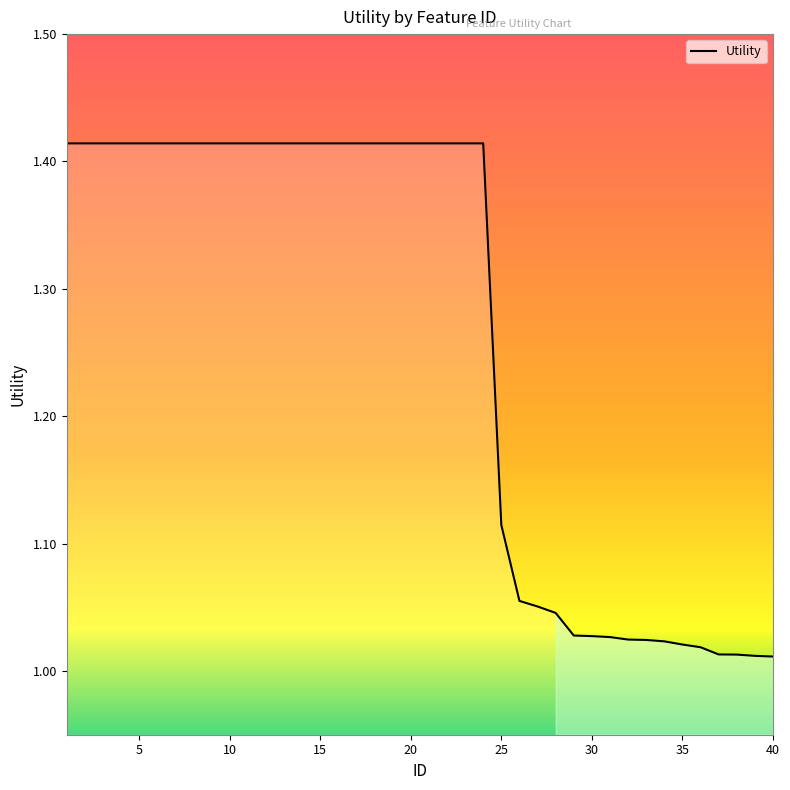

What is the greatest value displayed?

1.4